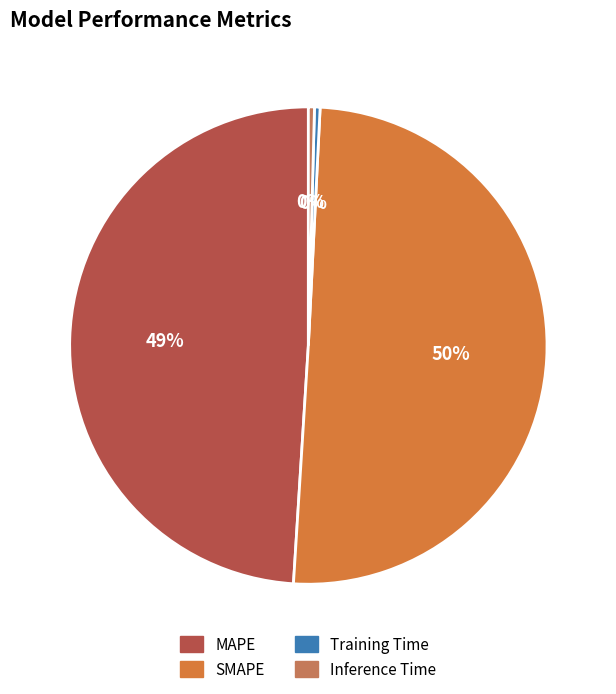

What is the largest slice in the pie chart?

SMAPE